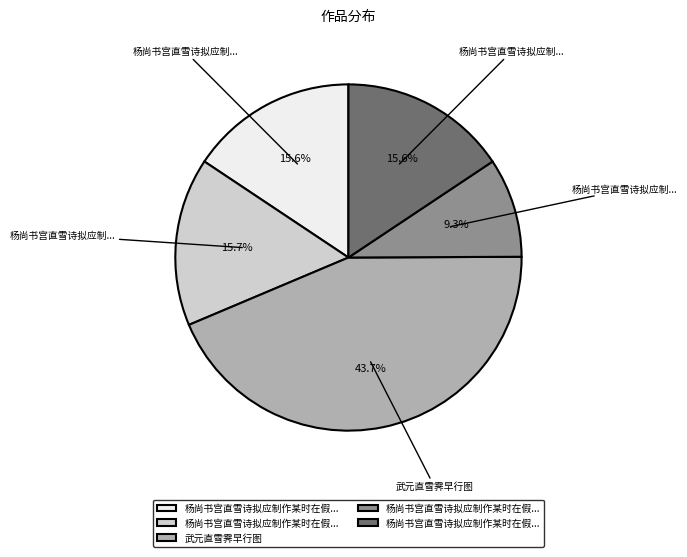

Does any single category account for the majority?

No